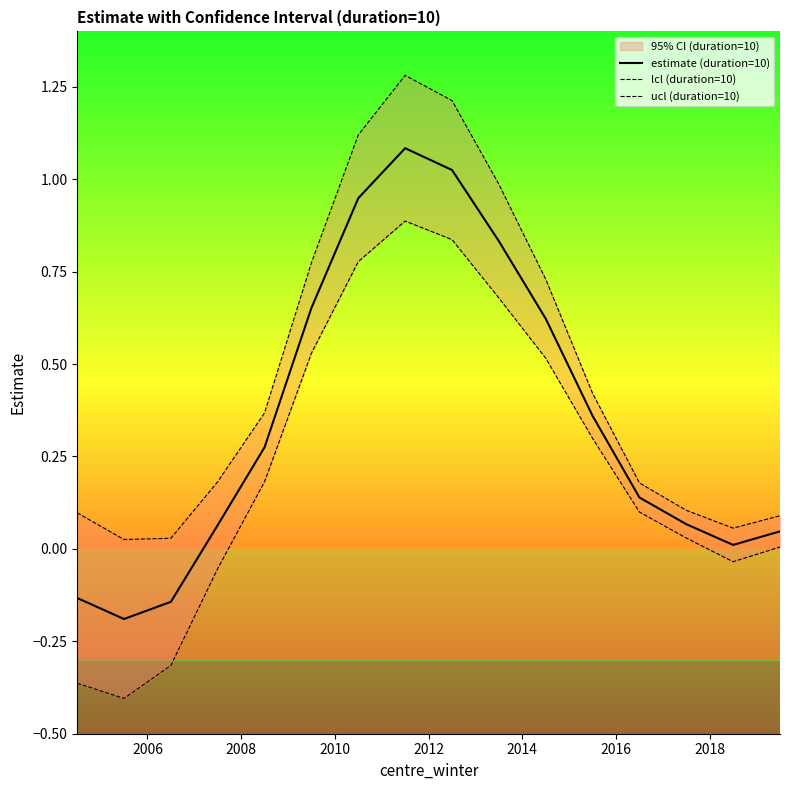

What is the maximum value for estimate (duration=10)?

1.1